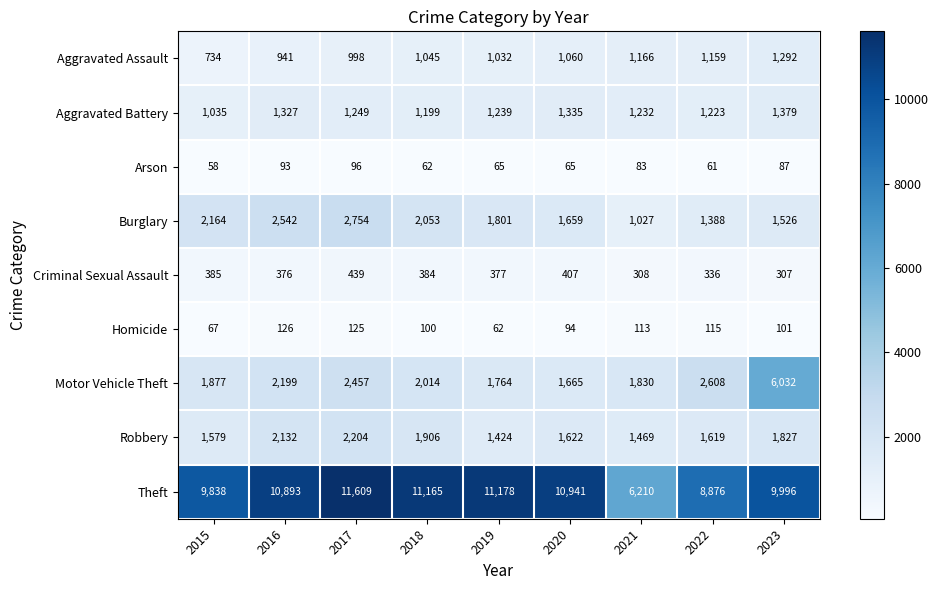

The Burglary series shows 1526 at 2023. True or false?

True